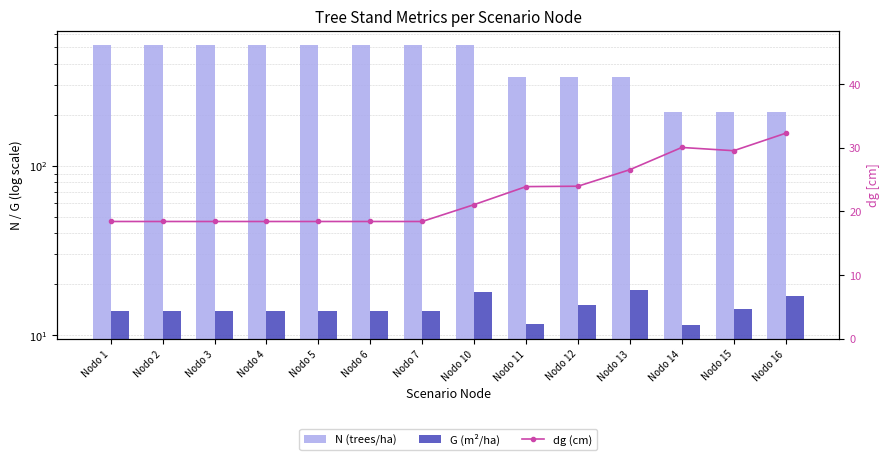

What is the sum of all dg (cm) values?

315.9